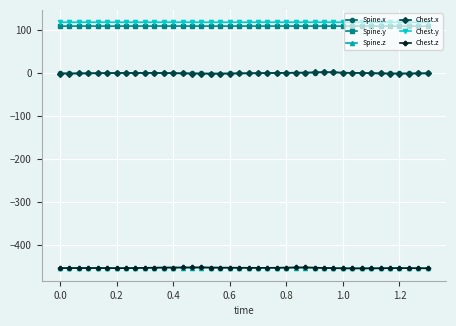

True or false: Spine.y has more than 2 points higher than both neighbors.

True